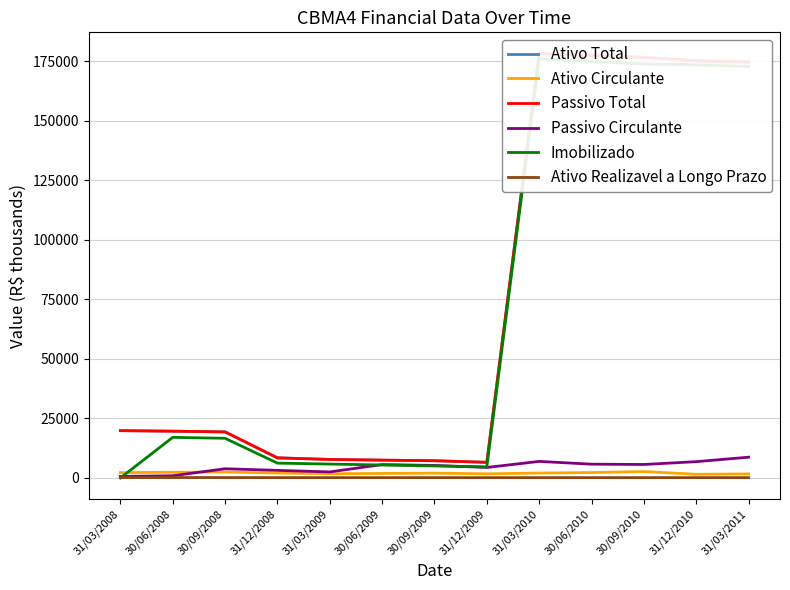

Is this an area chart (filled region under the line)?

No